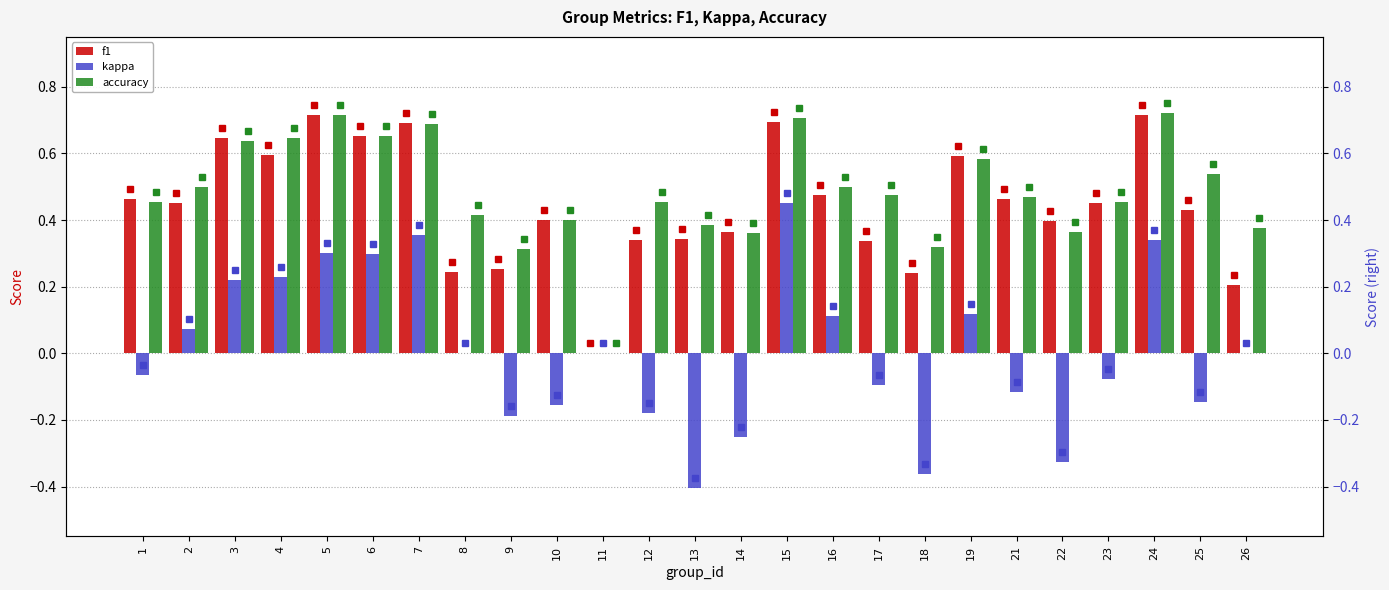

At which category is the sum across all series the highest?

15